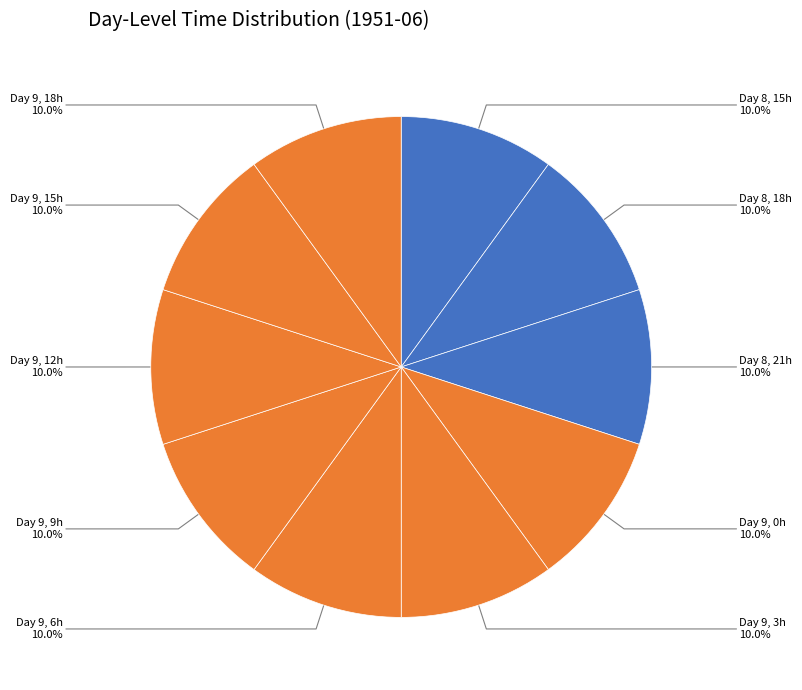

Approximately how many times larger is the value at Day 9, 0h compared to Day 8, 18h?

1.0